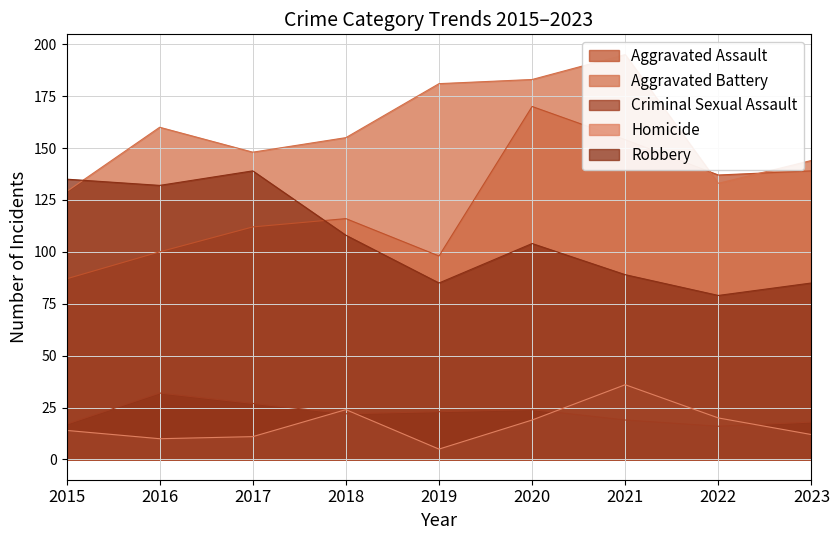

What is the maximum value for Homicide?

36